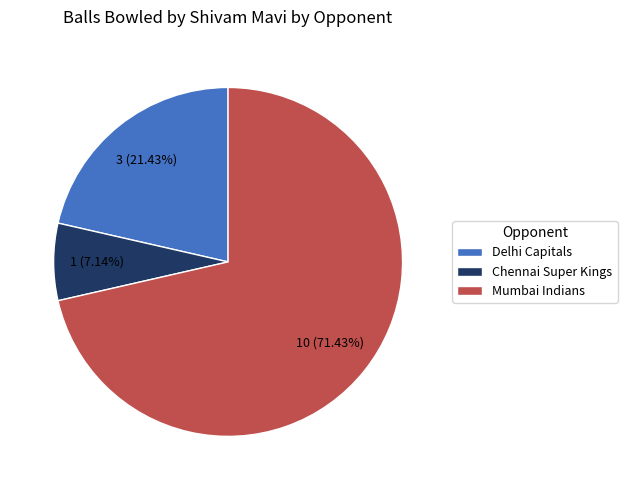

What percentage is NOT represented by Mumbai Indians?

28.6%